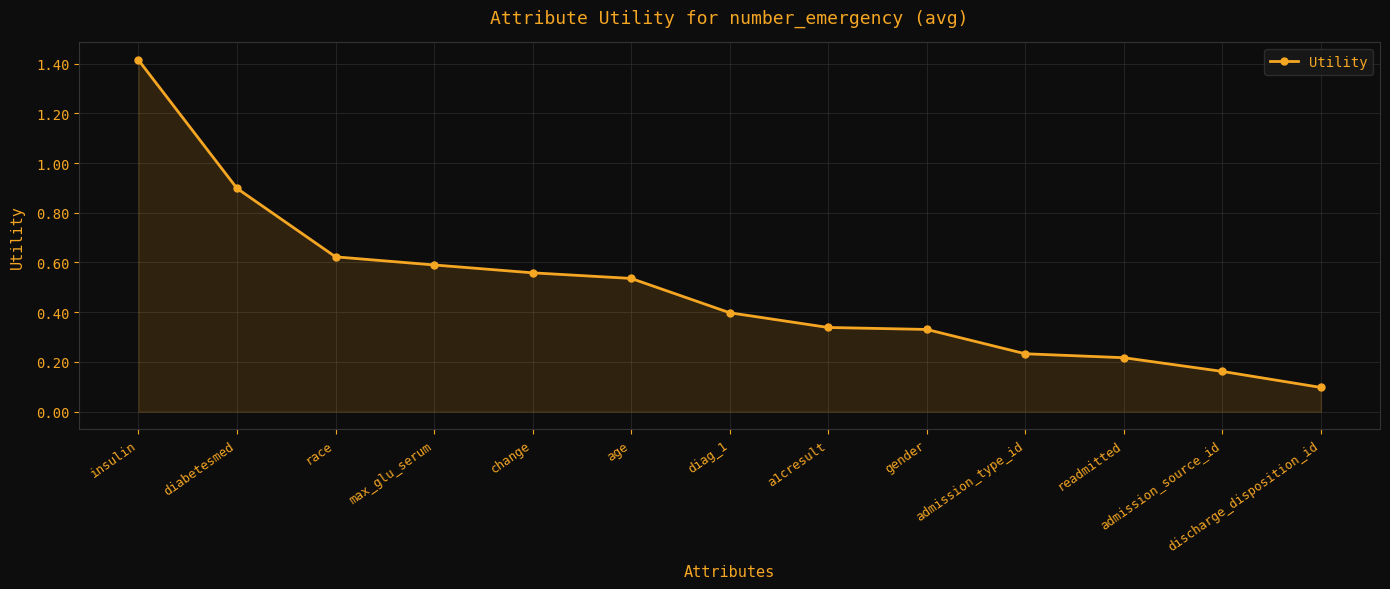

How many lines are shown in the chart?

1